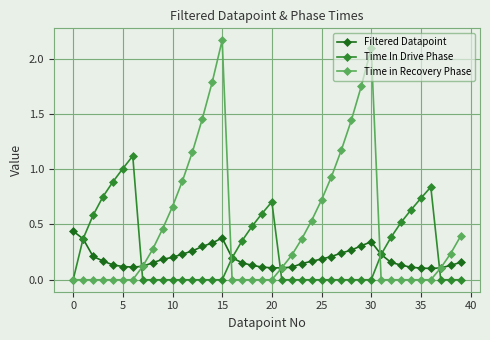

Which series has the largest total across all categories?

Time in Recovery Phase